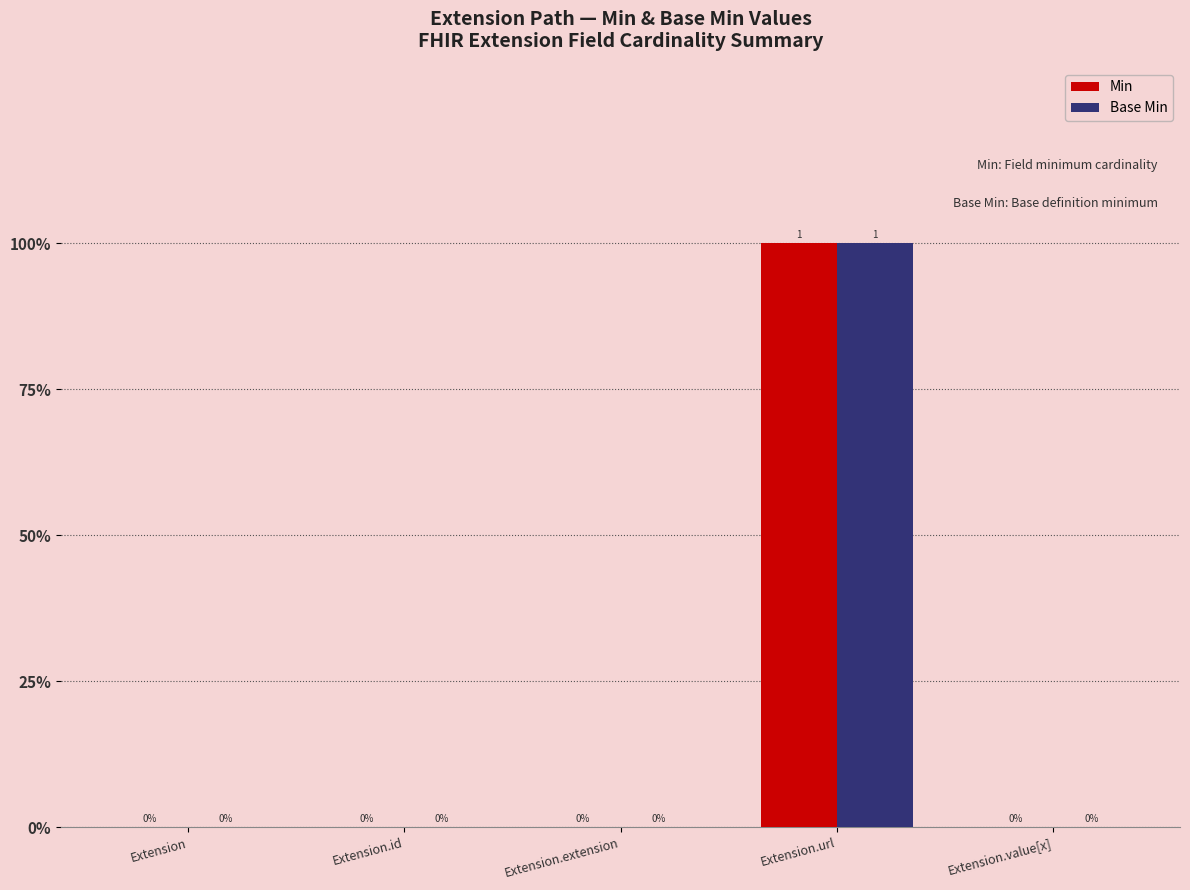

What are all the series names shown in the legend?

Min, Base Min